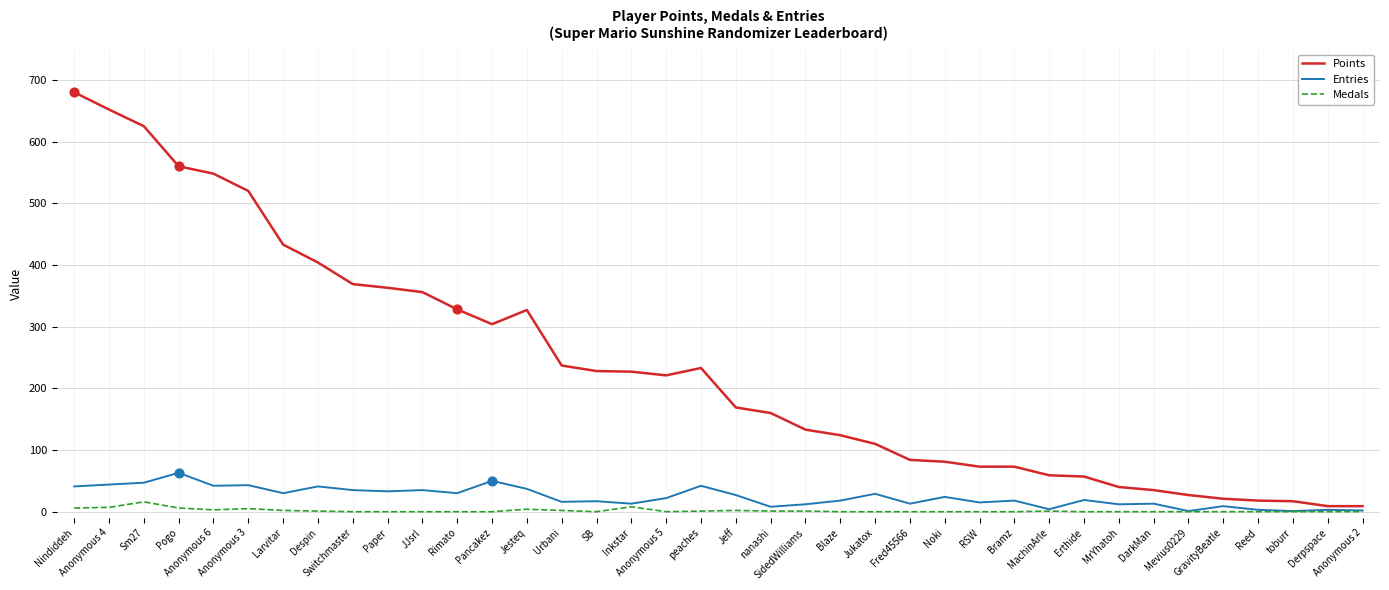

Which series has the largest range (max minus min)?

Points